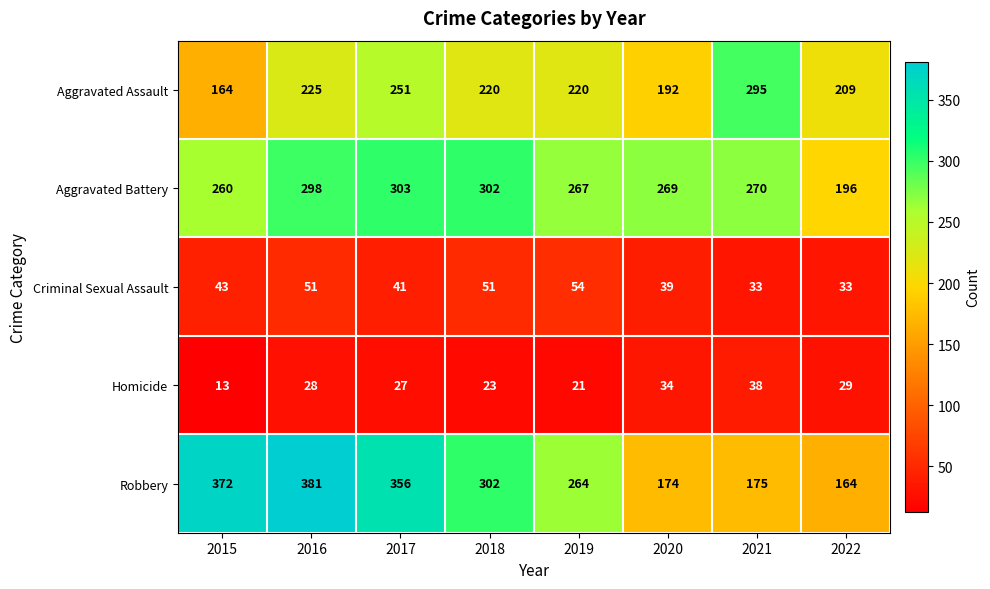

At which category does the chart reach its minimum across all series?

2015